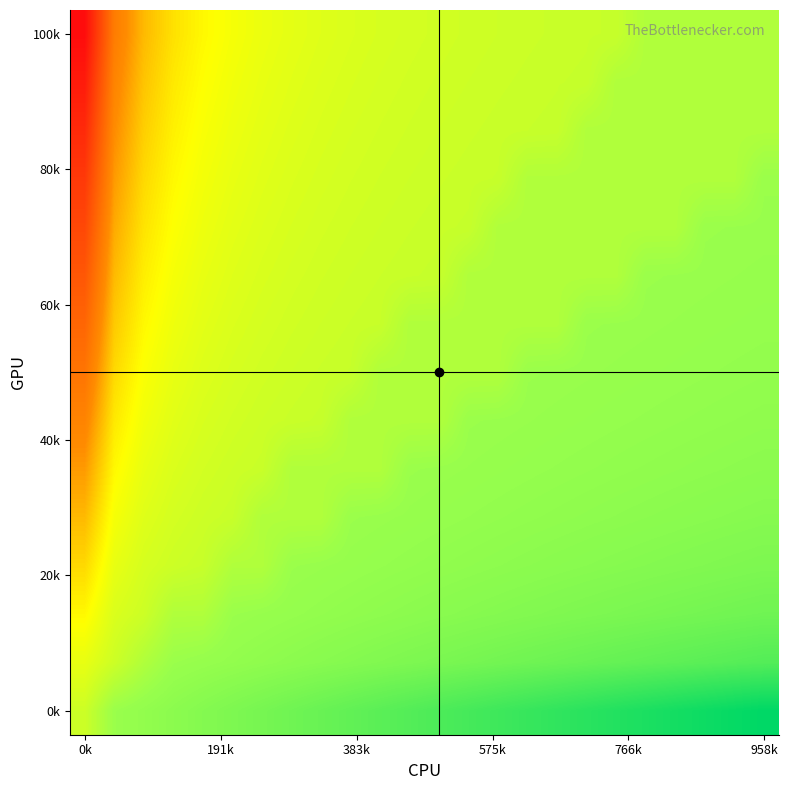

At which category does the chart reach its peak across all series?

958k